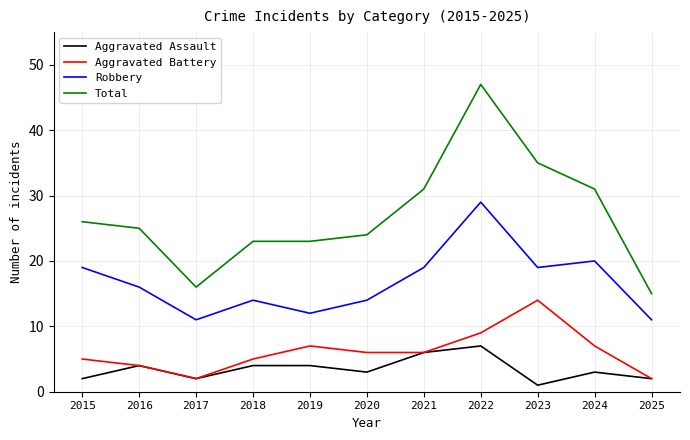

What are all the series names shown in the legend?

Aggravated Assault, Aggravated Battery, Robbery, Total